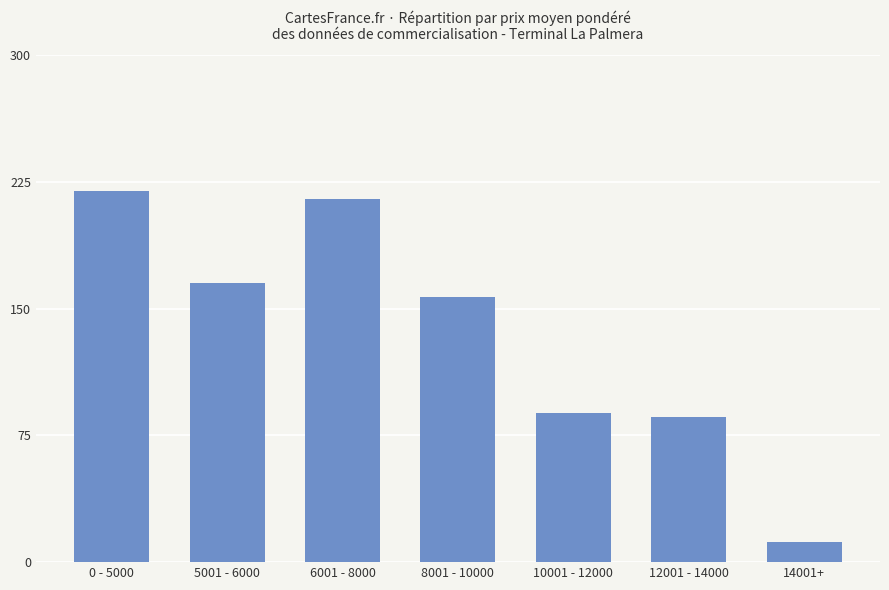

Which label corresponds to the largest value in the chart?

0 - 5000